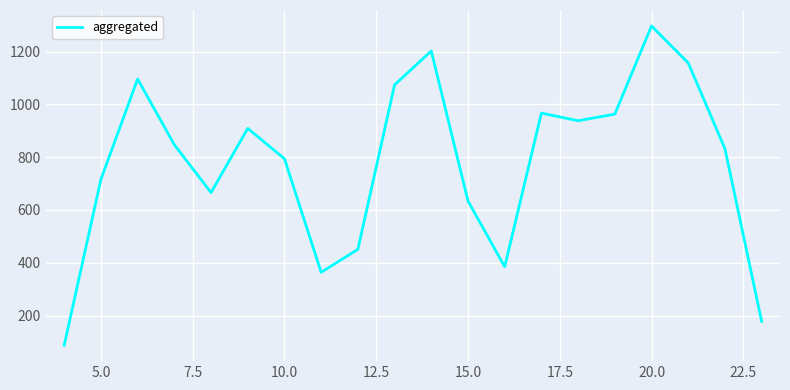

What is the difference between the maximum and minimum values?

1209